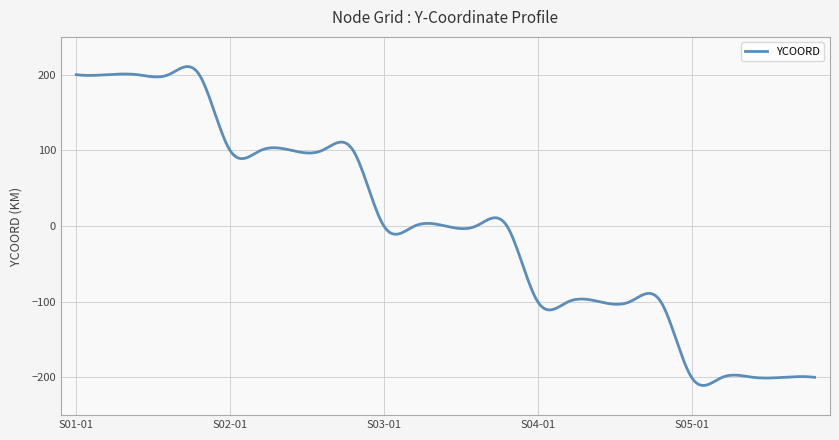

What is the smallest value displayed?

-210.8